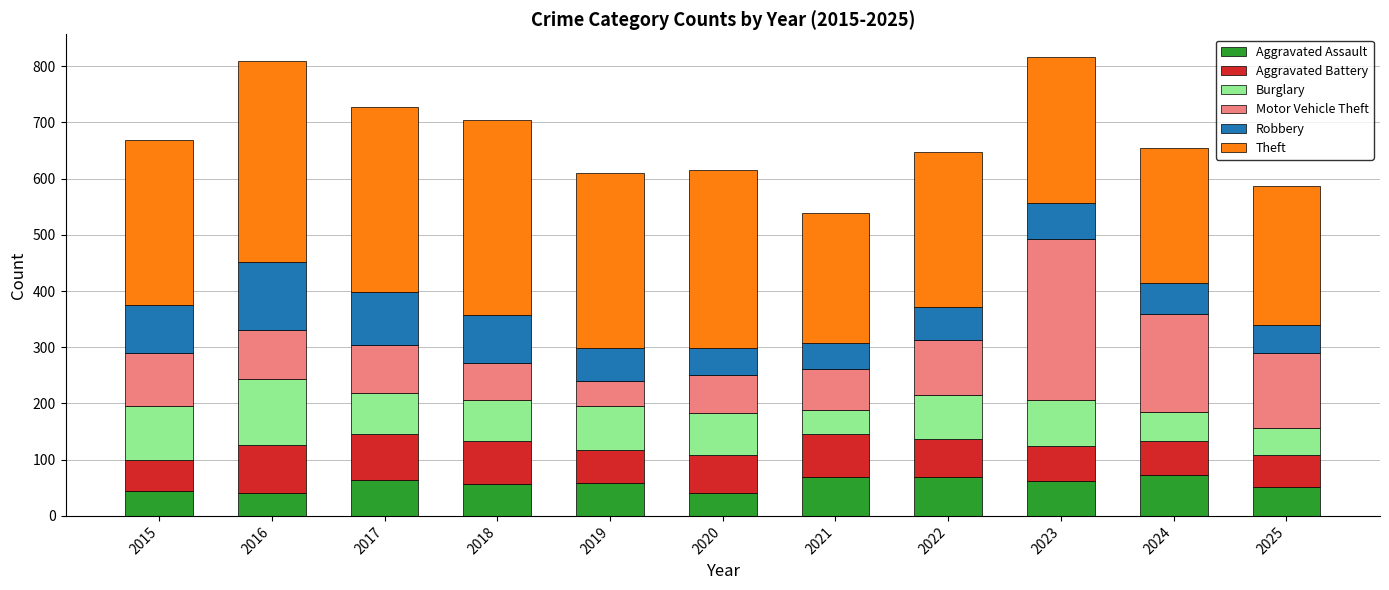

What is the approximate value of Aggravated Assault at 2021?

70